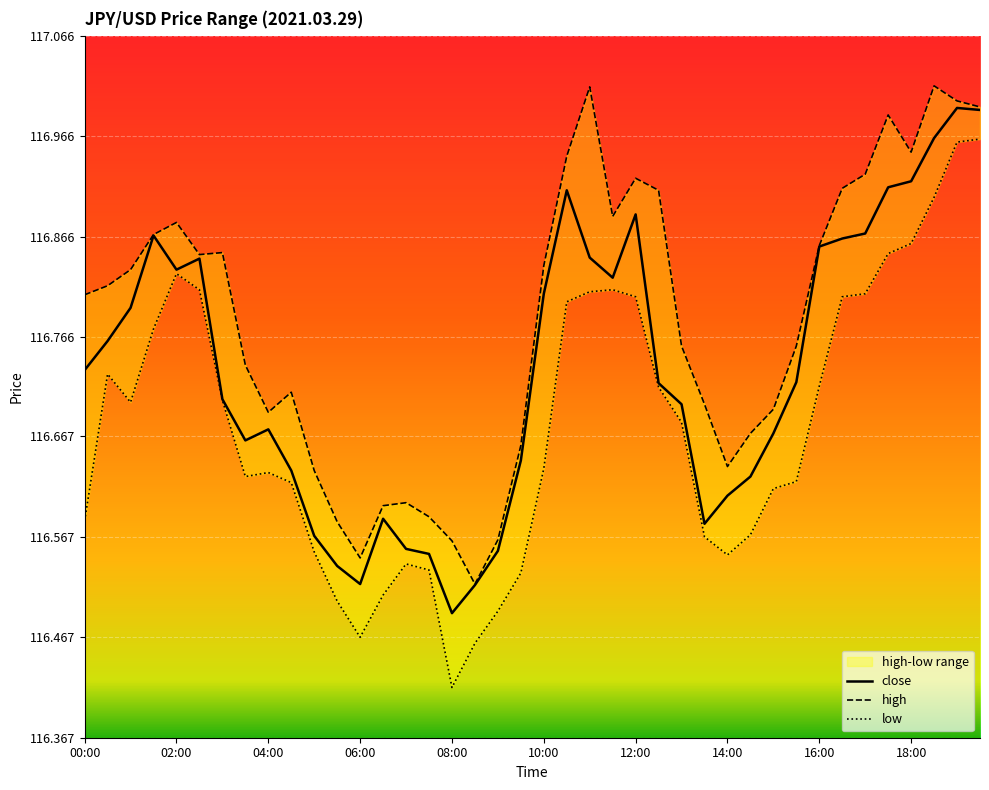

What value does the close series have at 13?

116.6